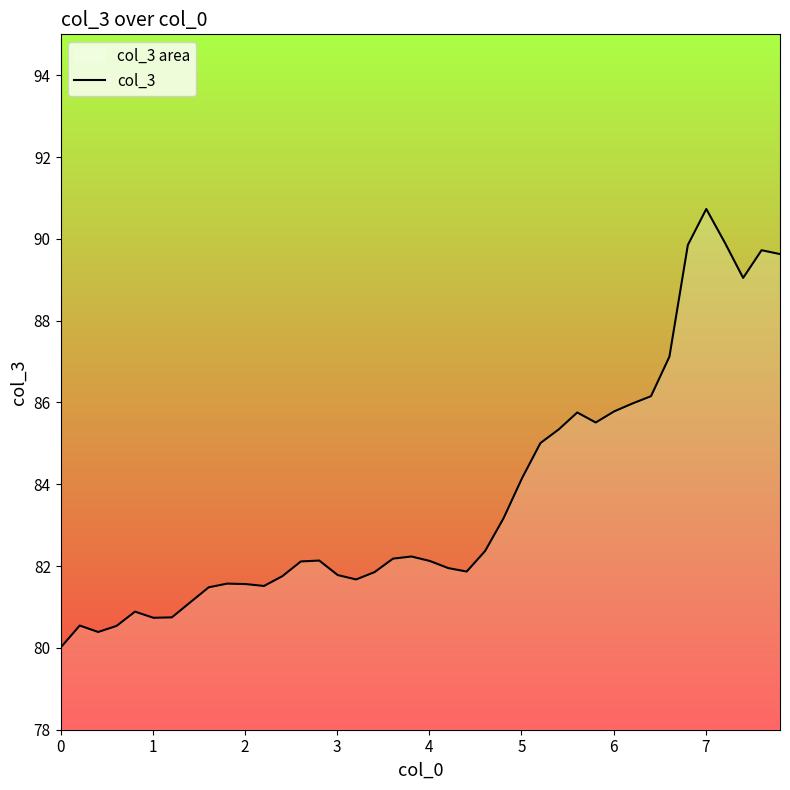

How many interior local peaks (higher than both neighbors) does the data have?

8